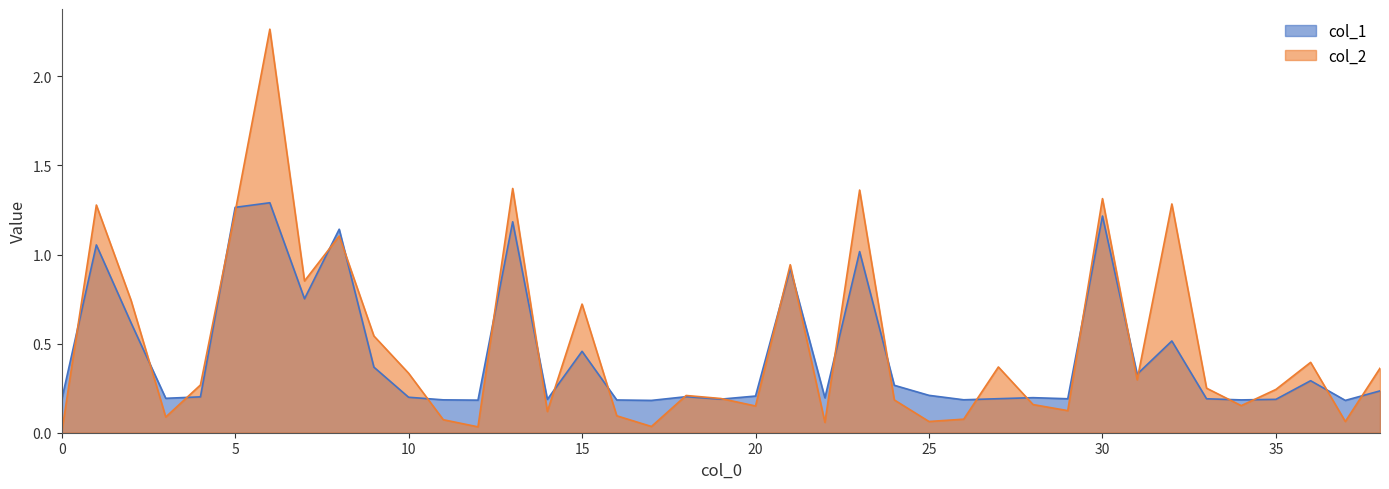

Between 11 and 34, which series saw the biggest shift?

col_2